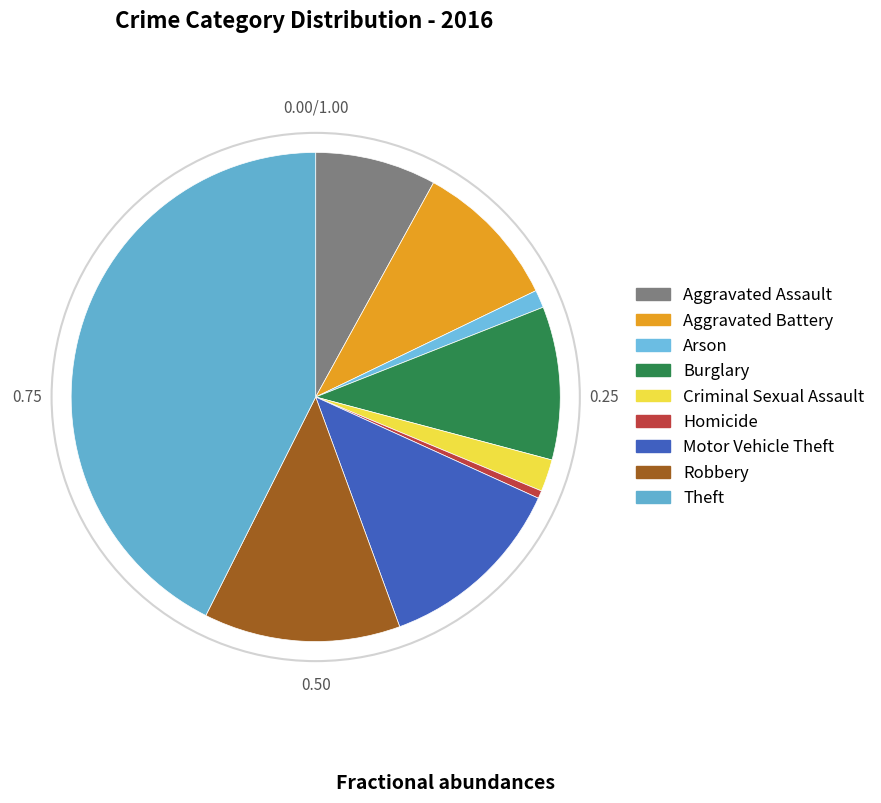

Count the number of slices in the pie.

9